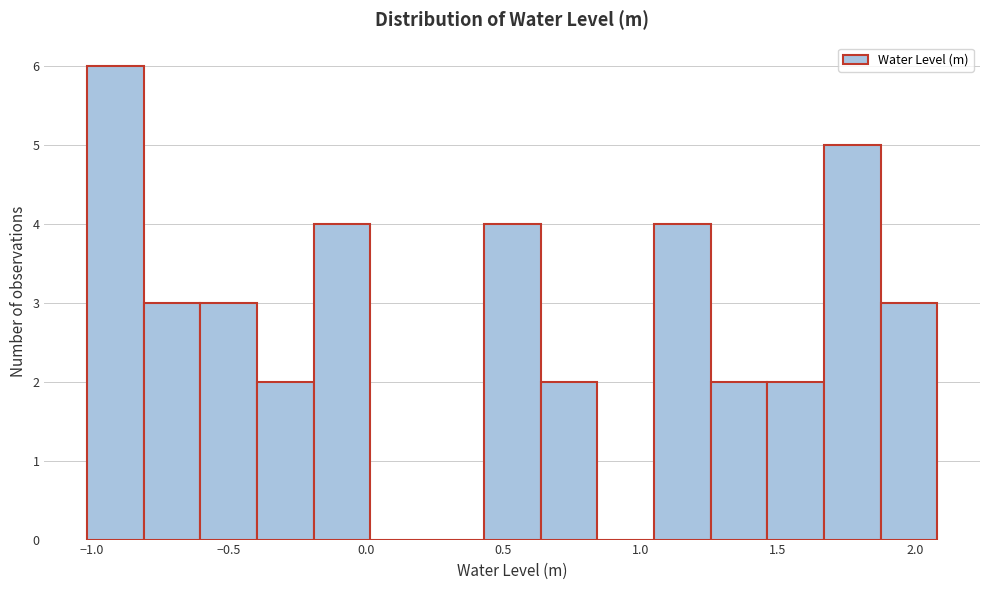

Reading left to right, transcribe this chart: for each bar, give the range it covers on the x-axis and its height. Neither the bar edges nor the heights are printed on the chart, so give them approximately, as read against the axes.

-1.00 to -0.80: 6
-0.80 to -0.60: 3
-0.60 to -0.40: 3
-0.40 to -0.20: 2
-0.20 to 0.00: 4
0.00 to 0.20: 0
0.20 to 0.45: 0
0.45 to 0.65: 4
0.65 to 0.85: 2
0.85 to 1.05: 0
1.05 to 1.25: 4
1.25 to 1.45: 2
1.45 to 1.65: 2
1.65 to 1.90: 5
1.90 to 2.10: 3